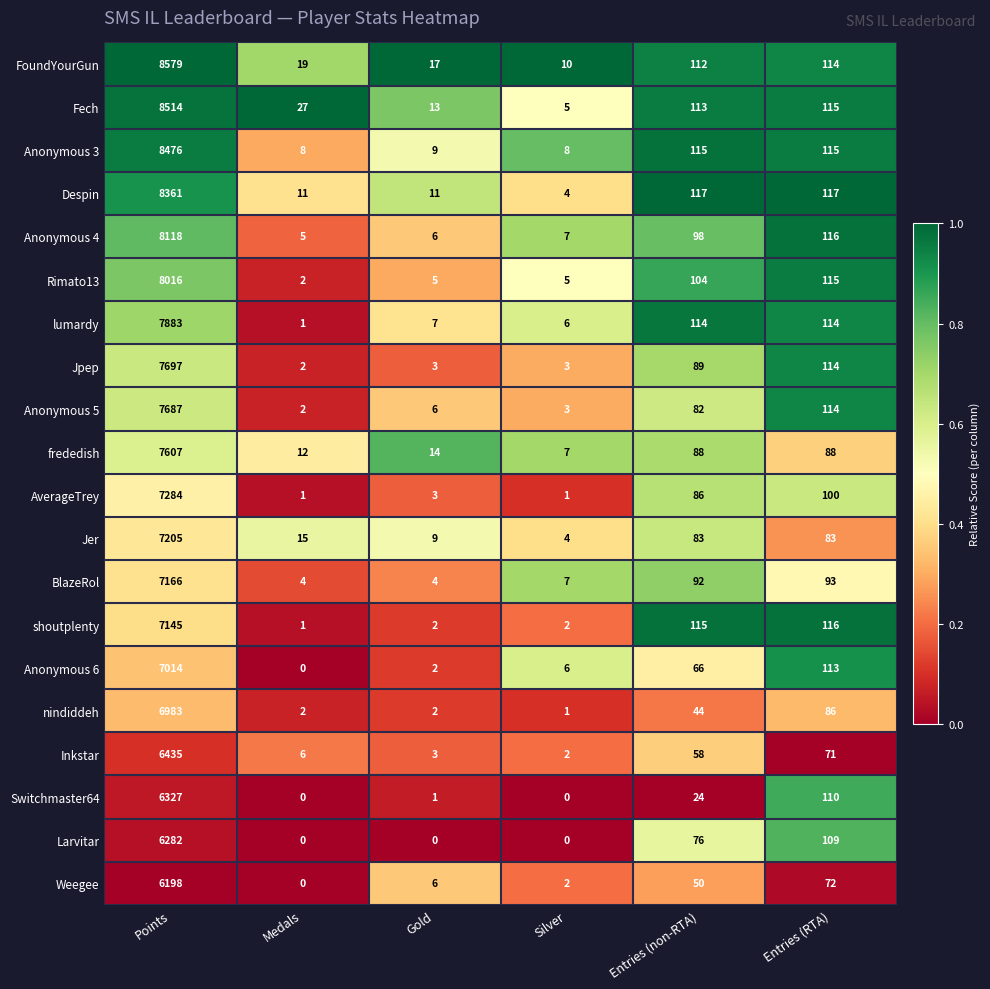

What is the sum of all Anonymous 6 values?

7201